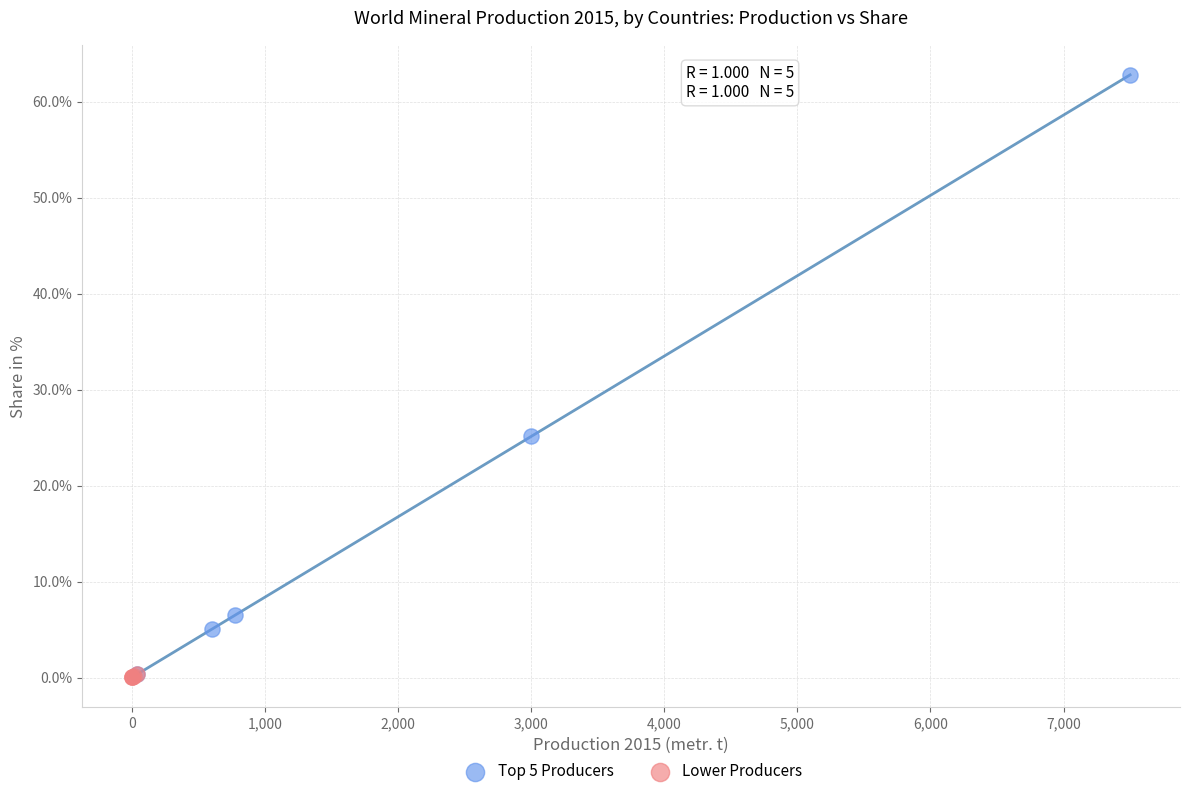

Which series reaches the maximum Y coordinate?

Top 5 Producers